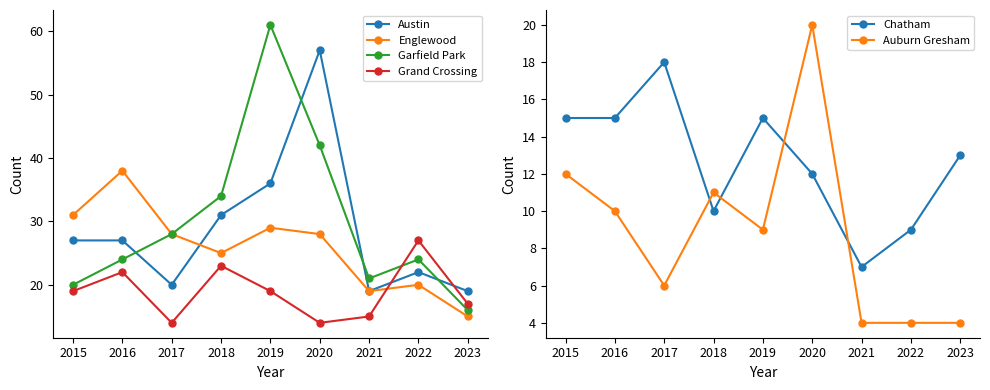

Is this an area chart (filled region under the line)?

No